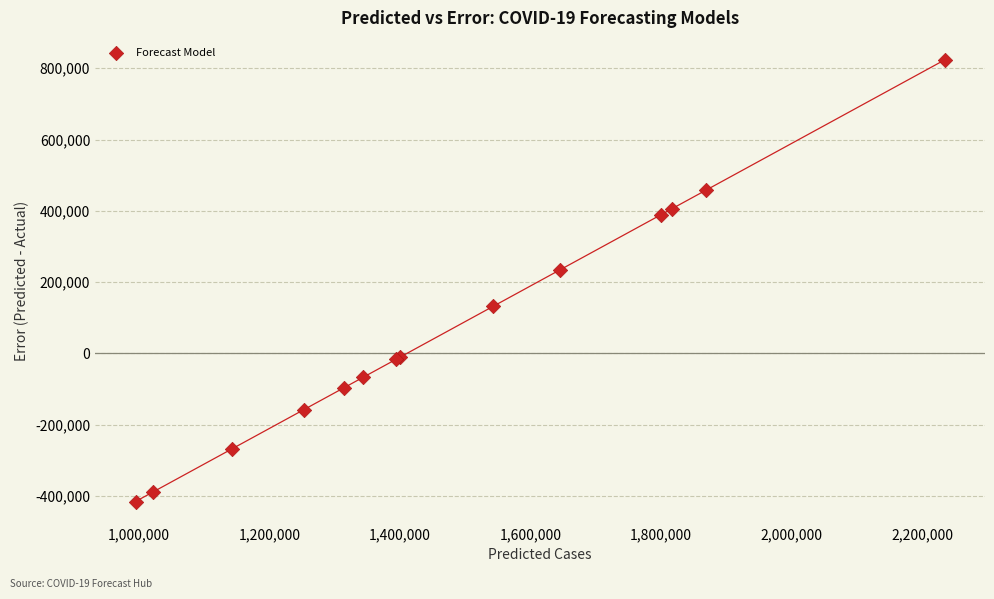

What Y value in the scatter plot is closest to 203867?

234294.2